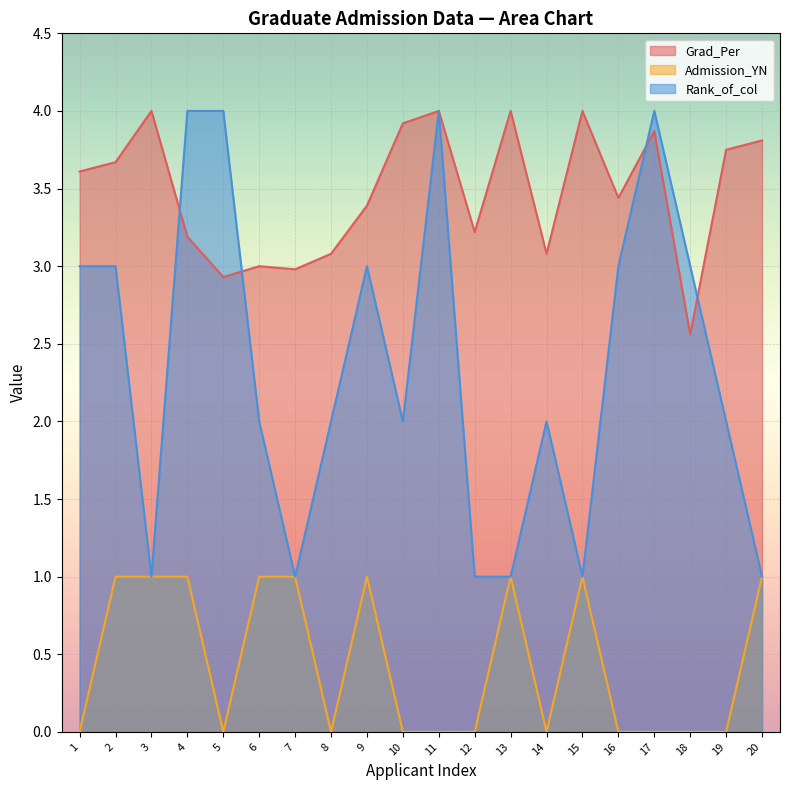

Which series has the largest total across all categories?

Grad_Per